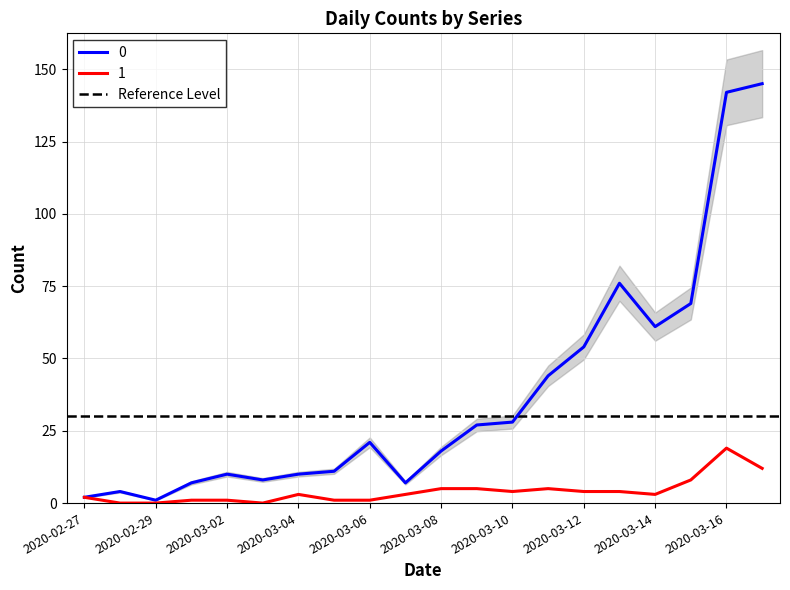

What position from the right is 2020-03-12?

6